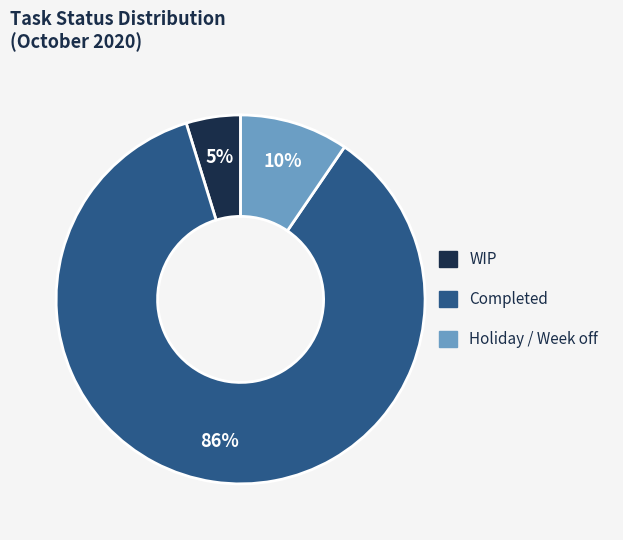

How many slices are in this pie chart?

3